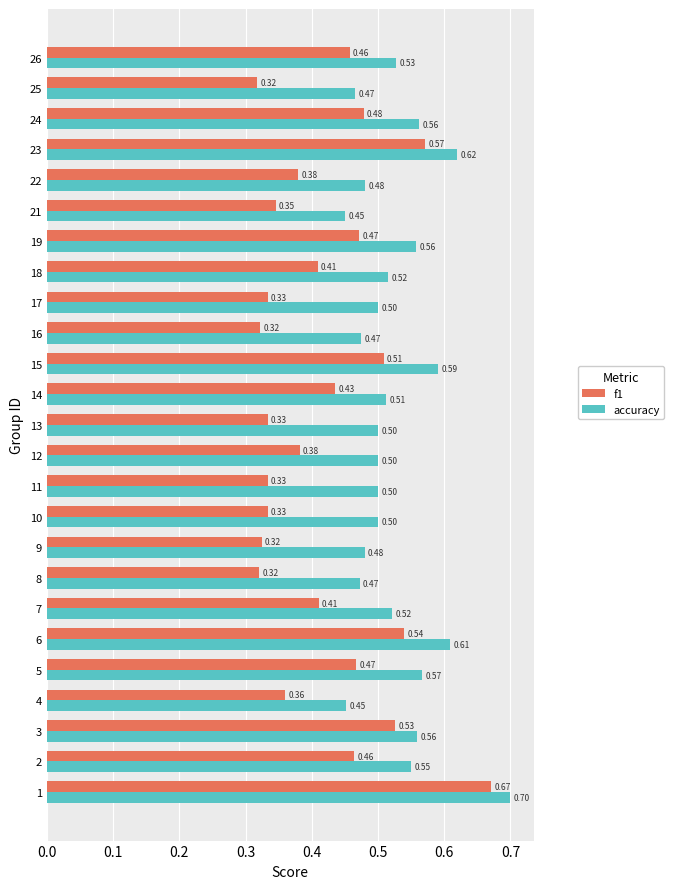

What is the average value of the accuracy series?

0.5